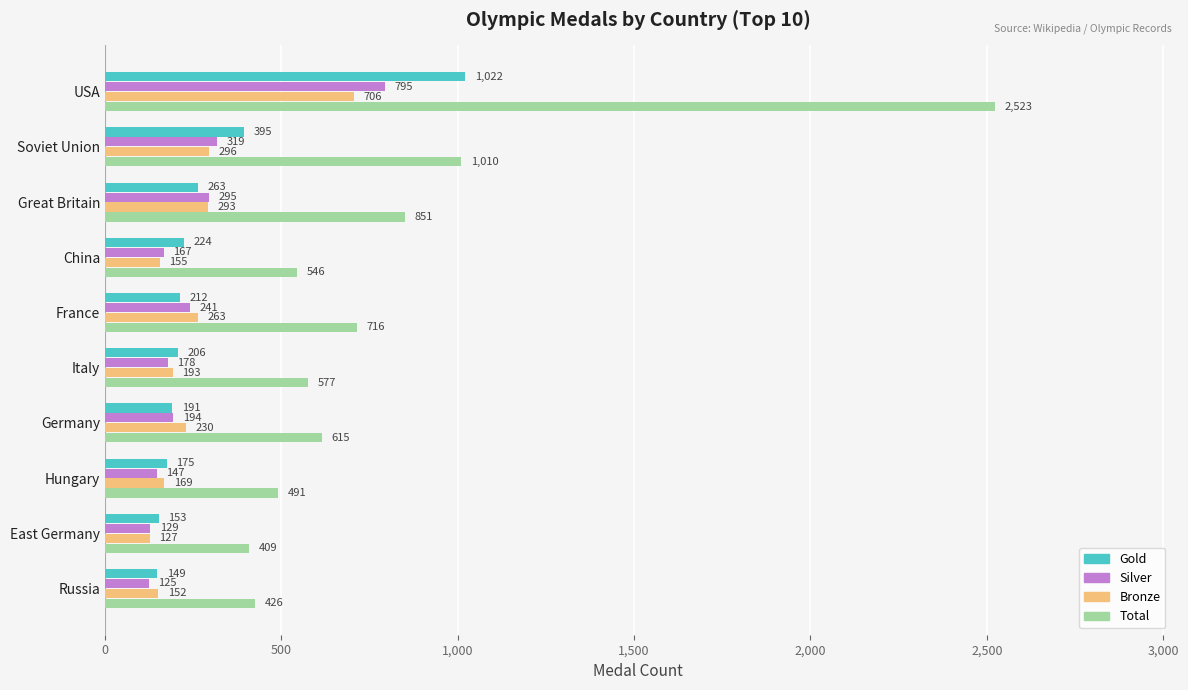

The value of Silver at Russia is 125. True or false?

True